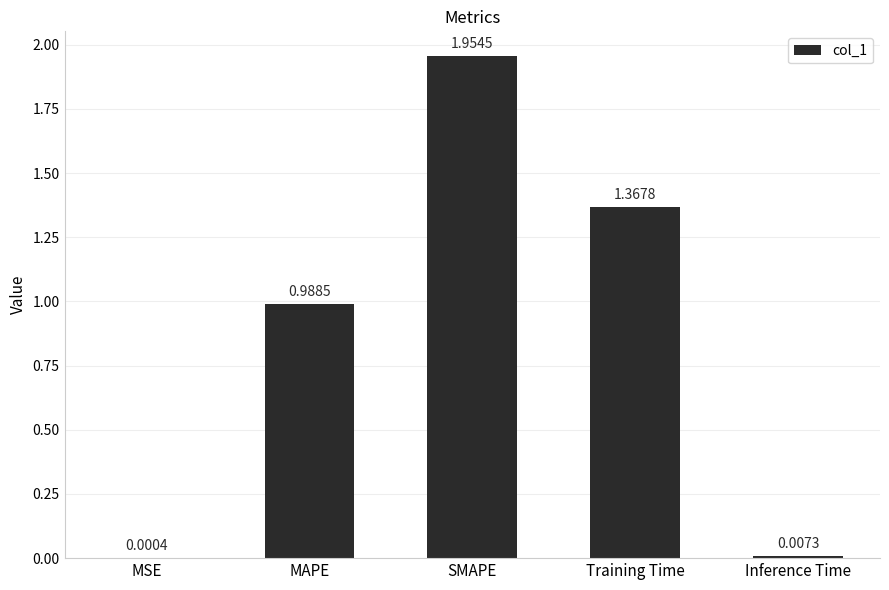

Which label corresponds to the largest value in the chart?

SMAPE